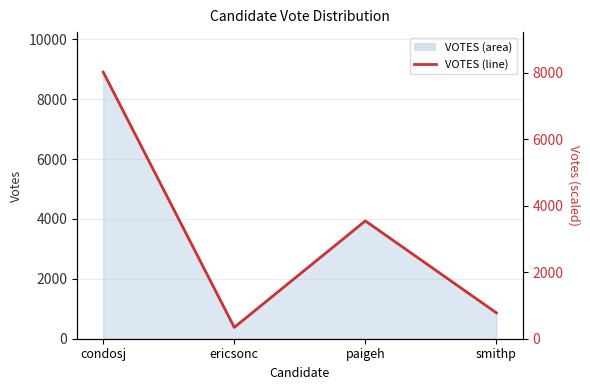

Which category has the lowest value across all series?

ericsonc